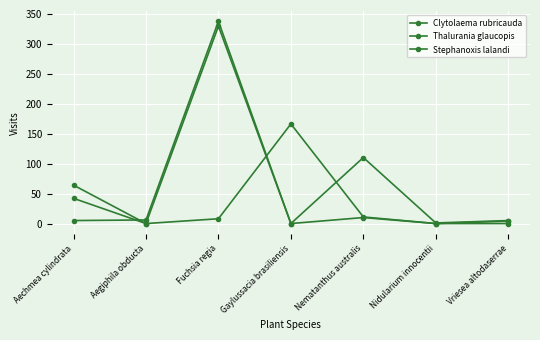

What is the value of the Clytolaema rubricauda point at the 3rd from the left?

337